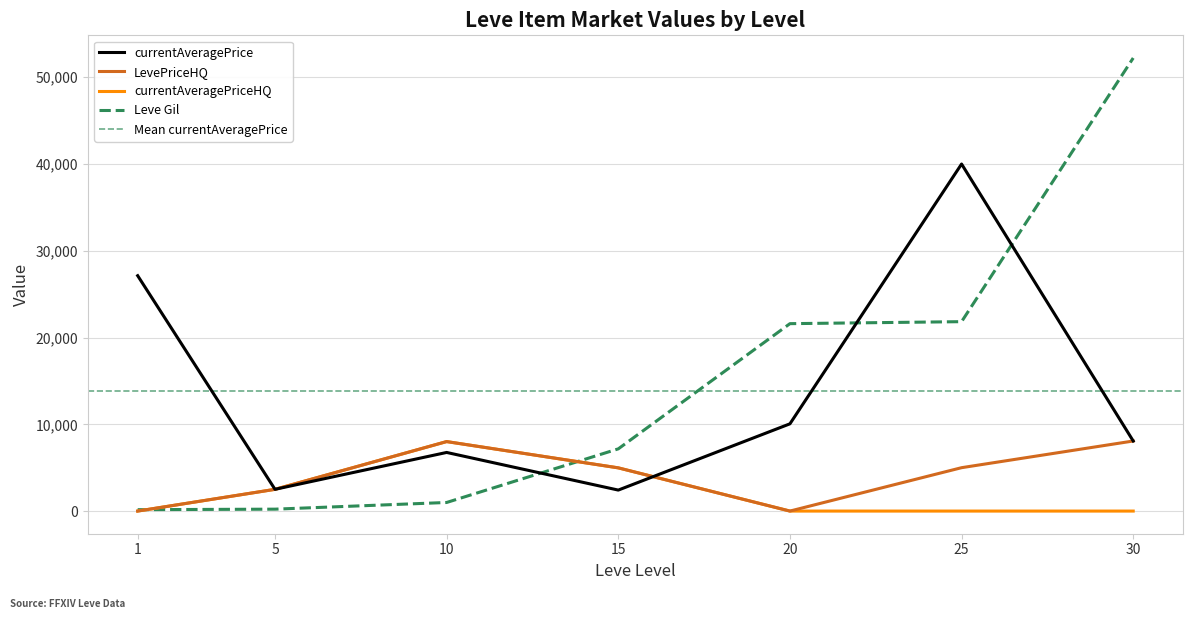

Rank the categories by currentAveragePriceHQ value from highest to lowest.

10, 15, 5, 1, 20, 25, 30